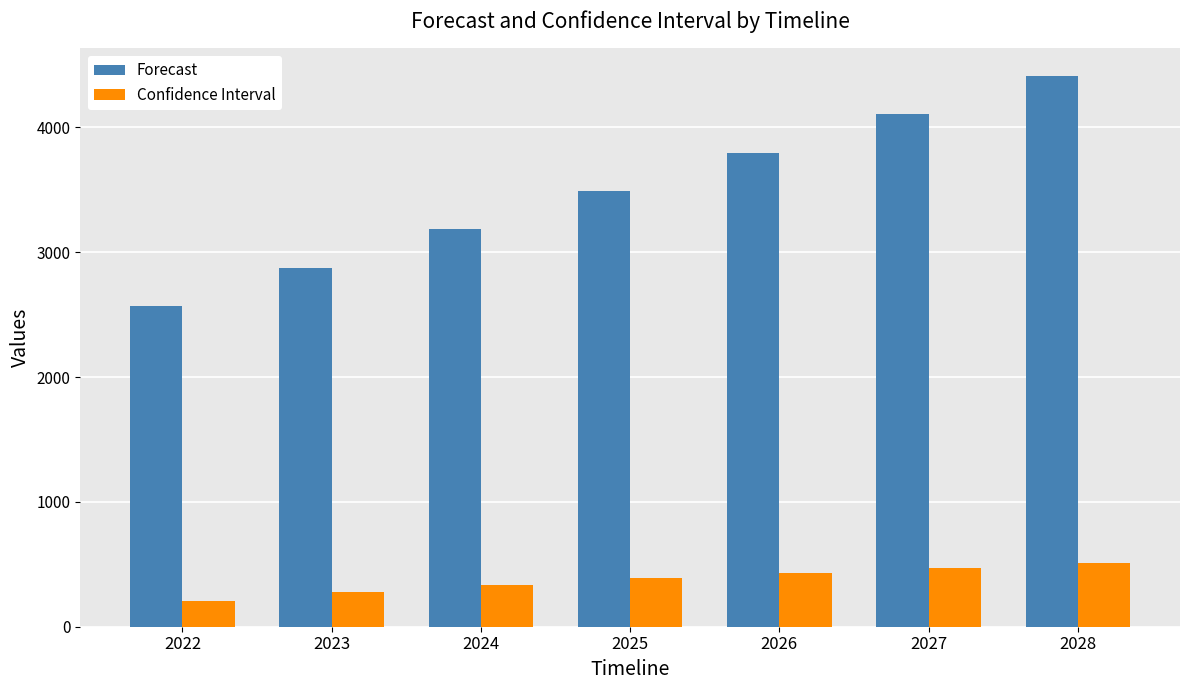

Between 2022 and 2027, which series saw the biggest shift?

Forecast